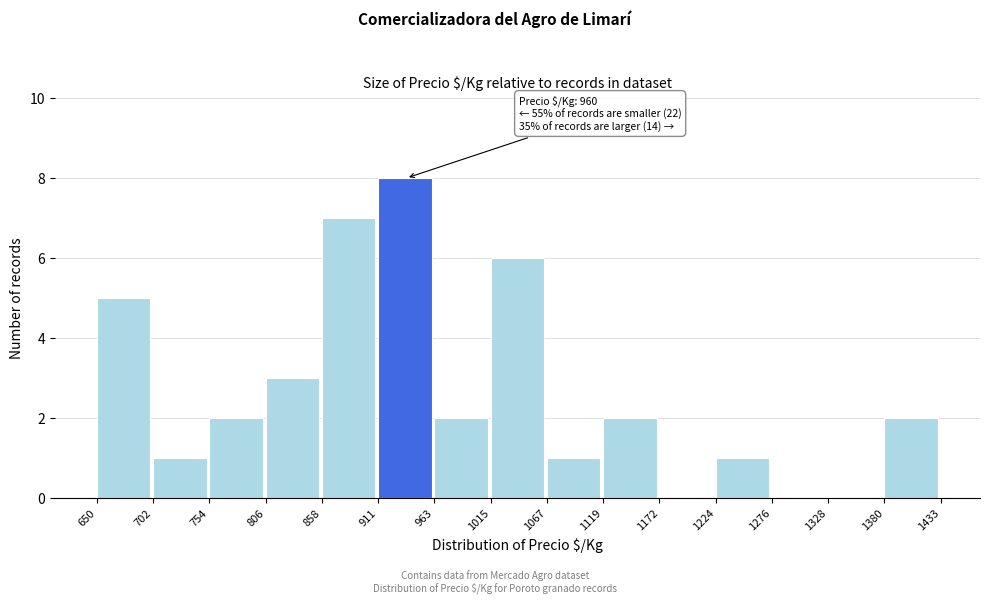

Which range on the x-axis has the tallest bar?

911 to 963